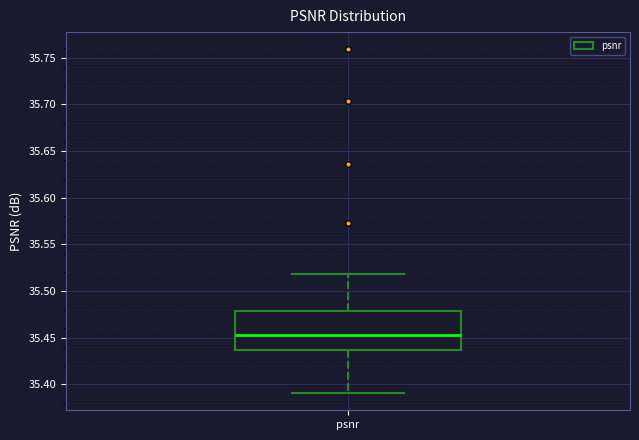

Read this box plot against the y-axis: the position of the median line, the range covered by the box, and the ends of both whiskers. The values are not printed on the chart, so give them approximately, as read against the axis.

median 35.455, box 35.435 to 35.480, whiskers 35.390 to 35.520